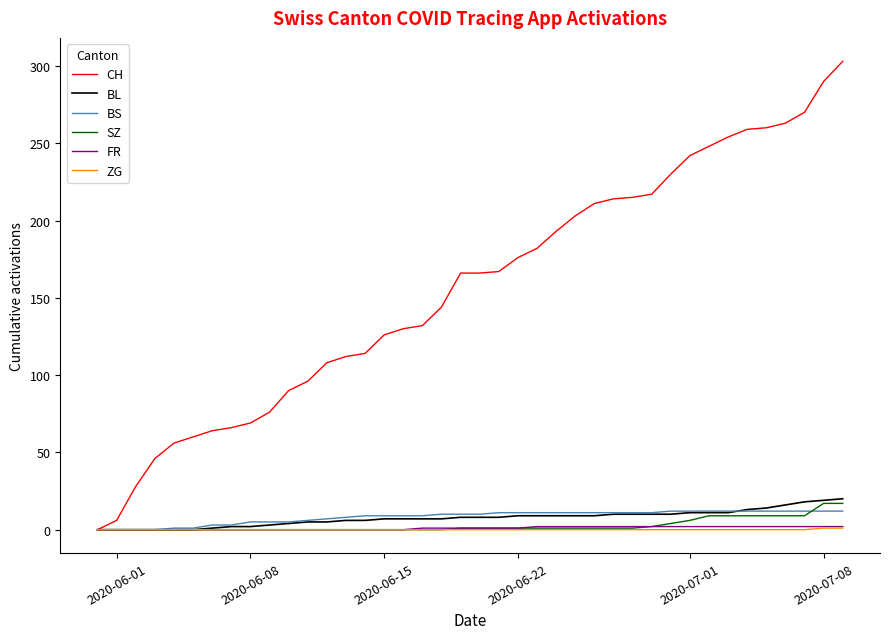

Which series has the largest range (max minus min)?

CH